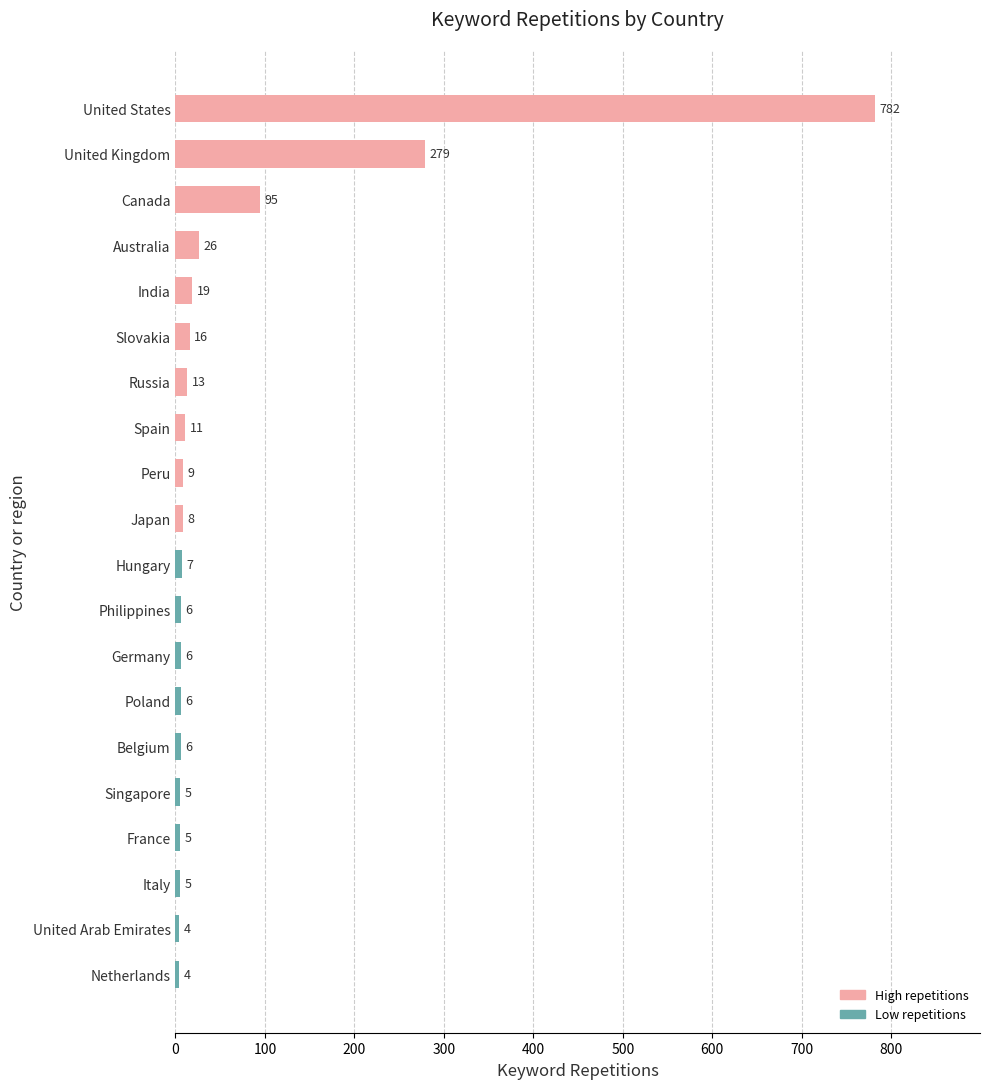

Is it true that the value at United Kingdom is 279?

True